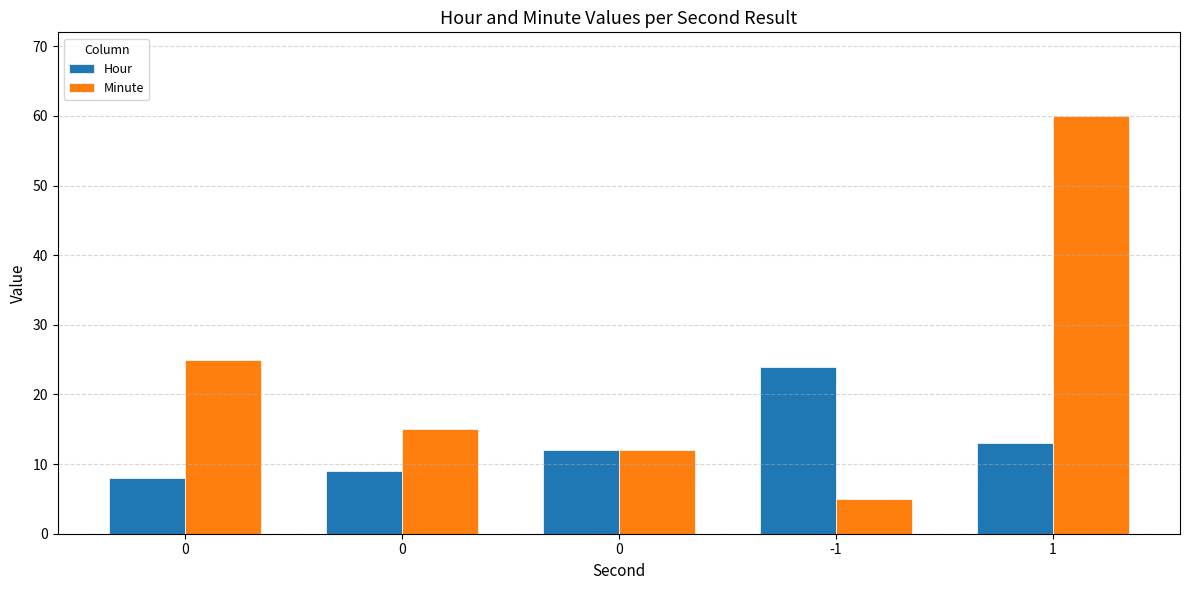

Reading left to right, transcribe all the data shown in this chart.

Hour: 8	9	12	24	13
Minute: 25	15	12	5	60